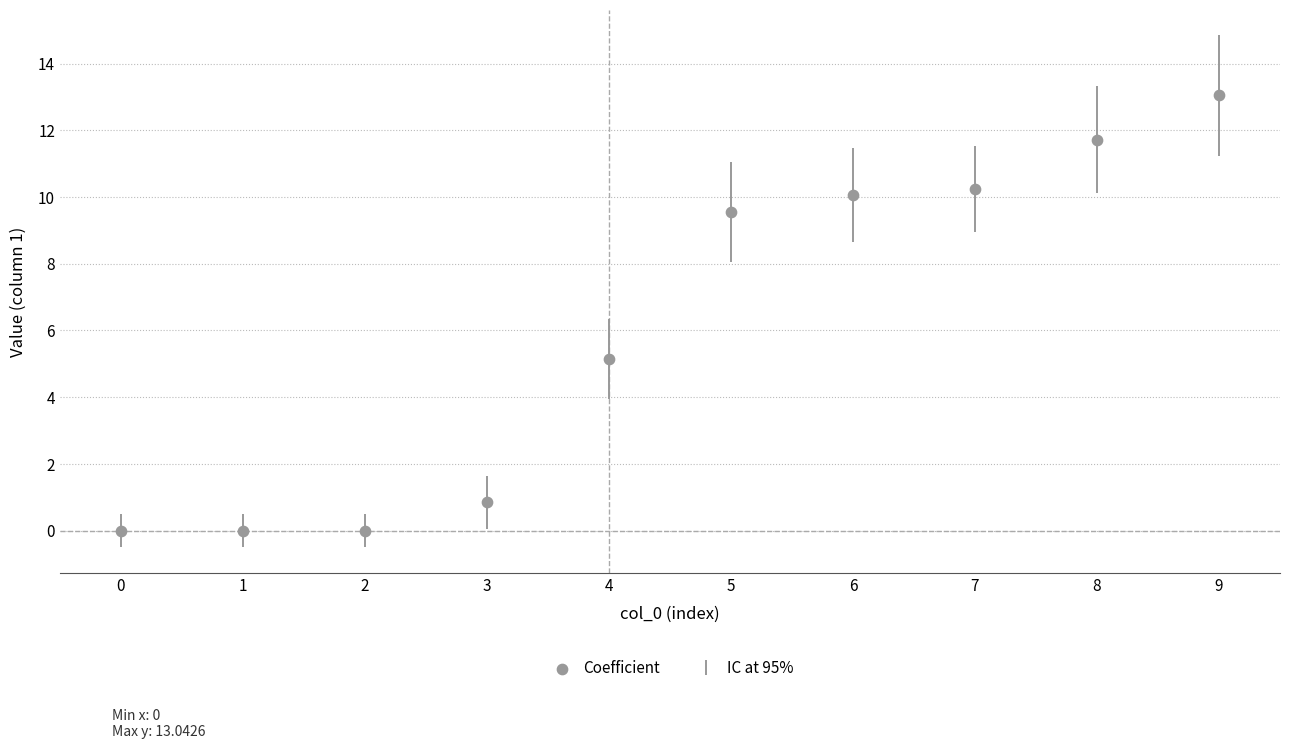

What Y value in the scatter plot is closest to 6?

5.1